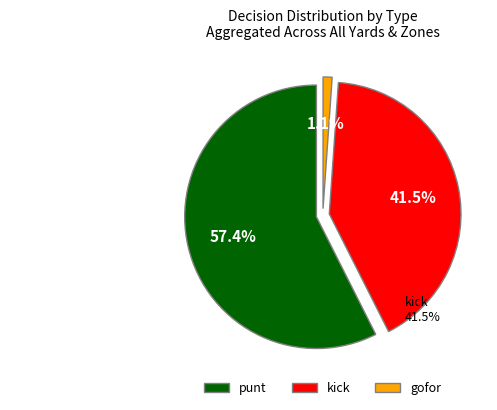

Is it true that 7 is 37% of the pie?

False